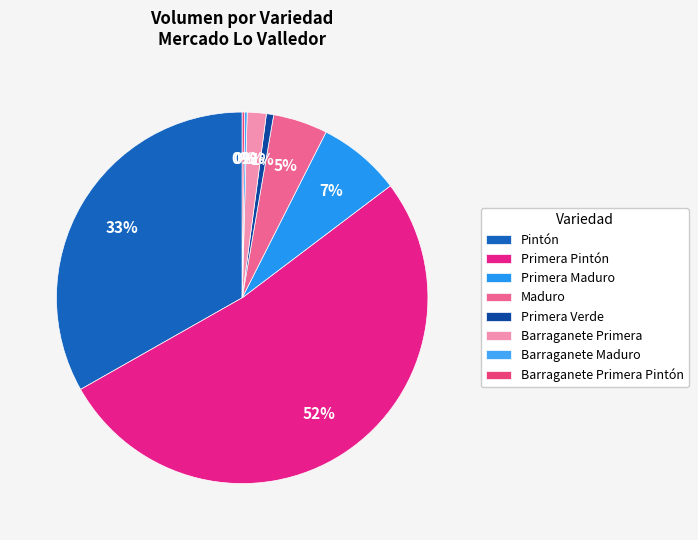

What is the change in value from Pintón to Primera Pintón?

+1030